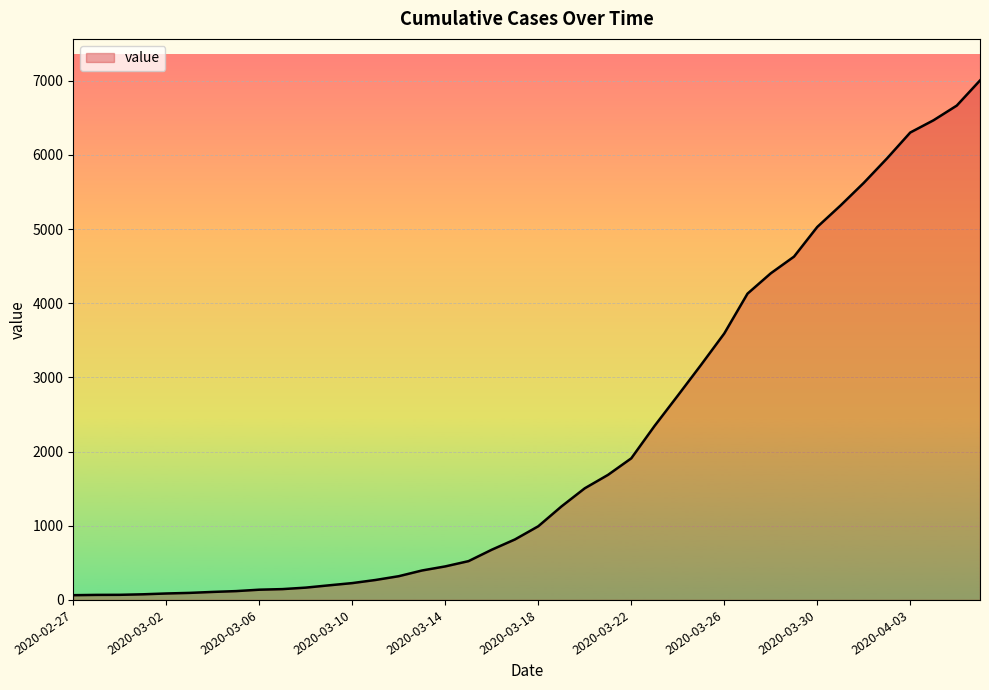

What is the maximum value shown in the chart?

7003